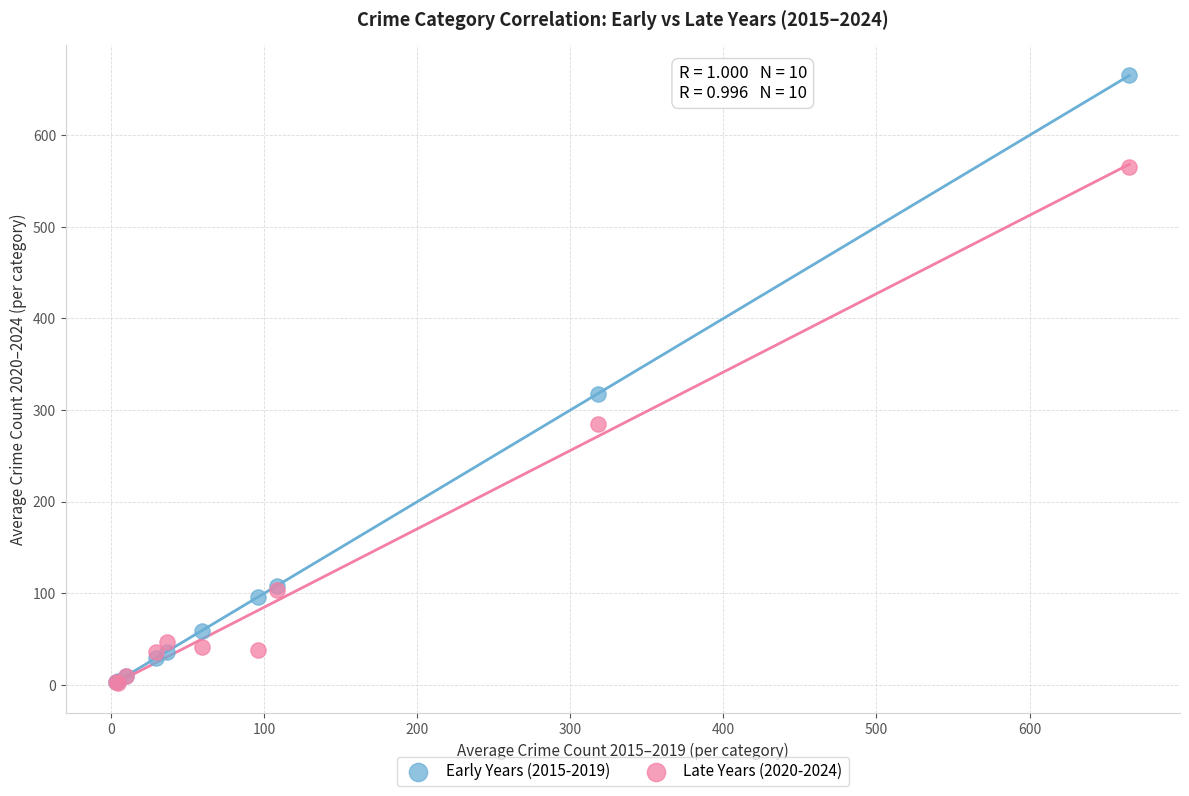

Which series has the widest spread of Y values?

Early Years (2015-2019)